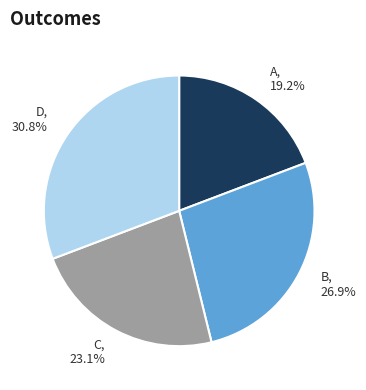

Which category has the smallest portion of the pie?

A